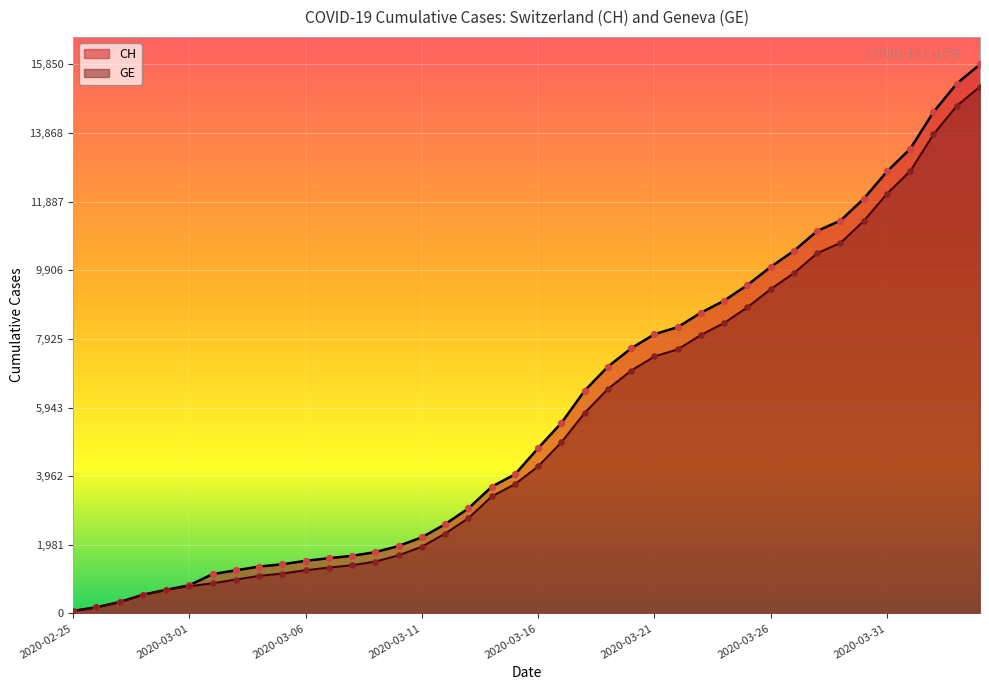

Which series contains the lowest Y value?

CH